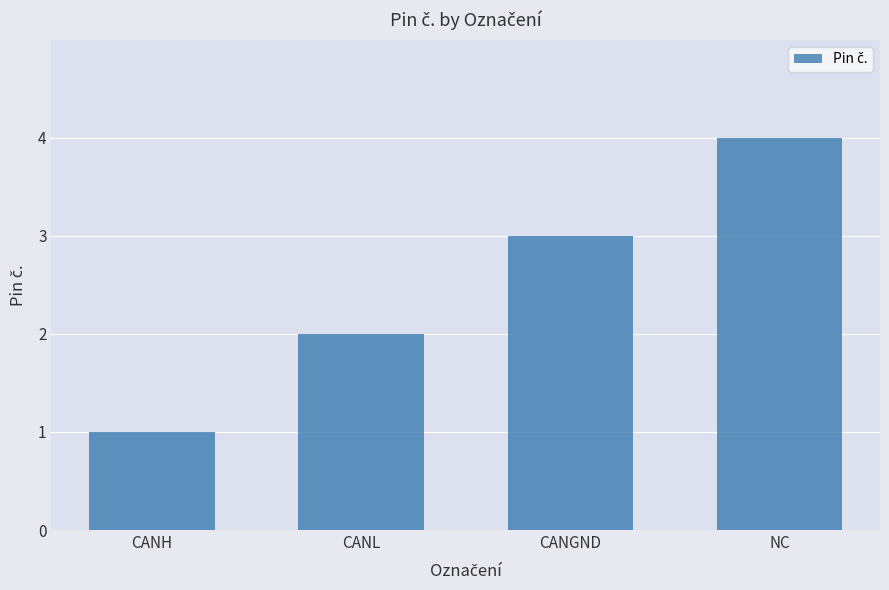

What is the label of the 3rd bar from the left?

CANGND